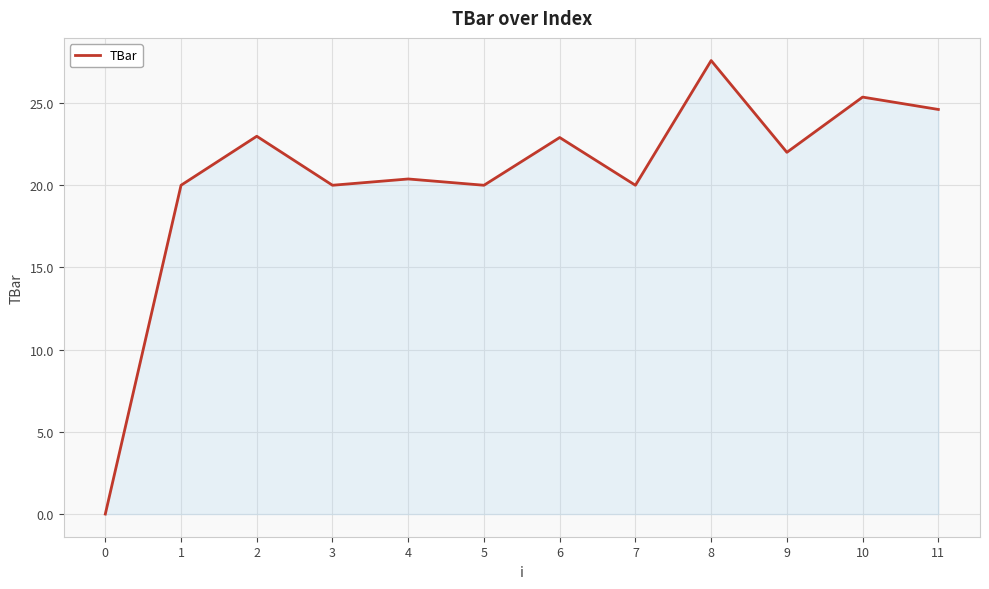

Where is the first local maximum?

2